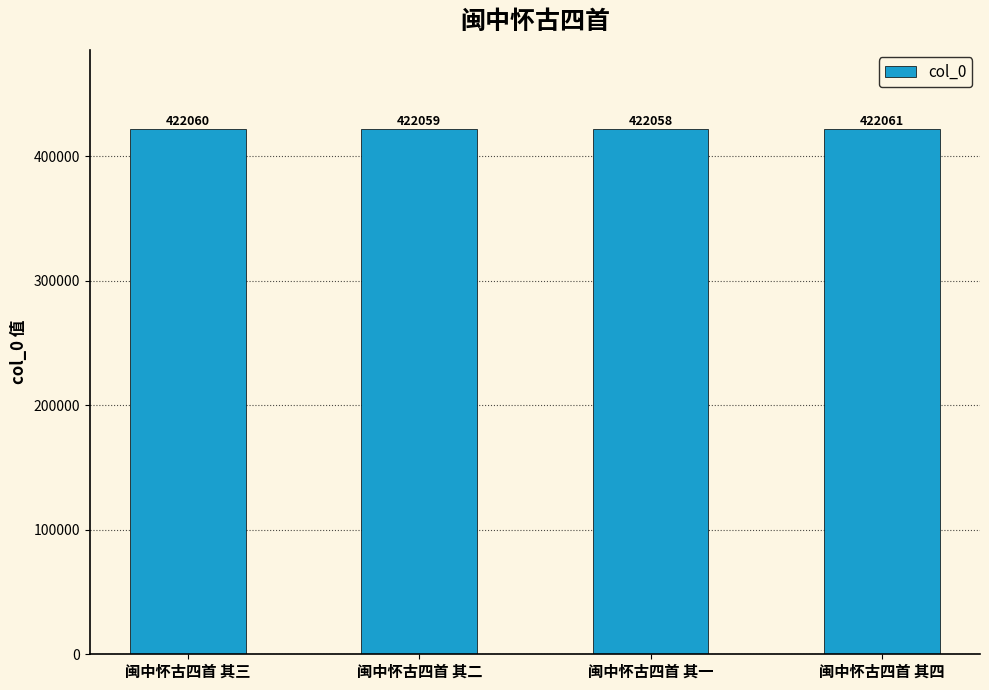

Which category has the highest value across all series?

闽中怀古四首 其四